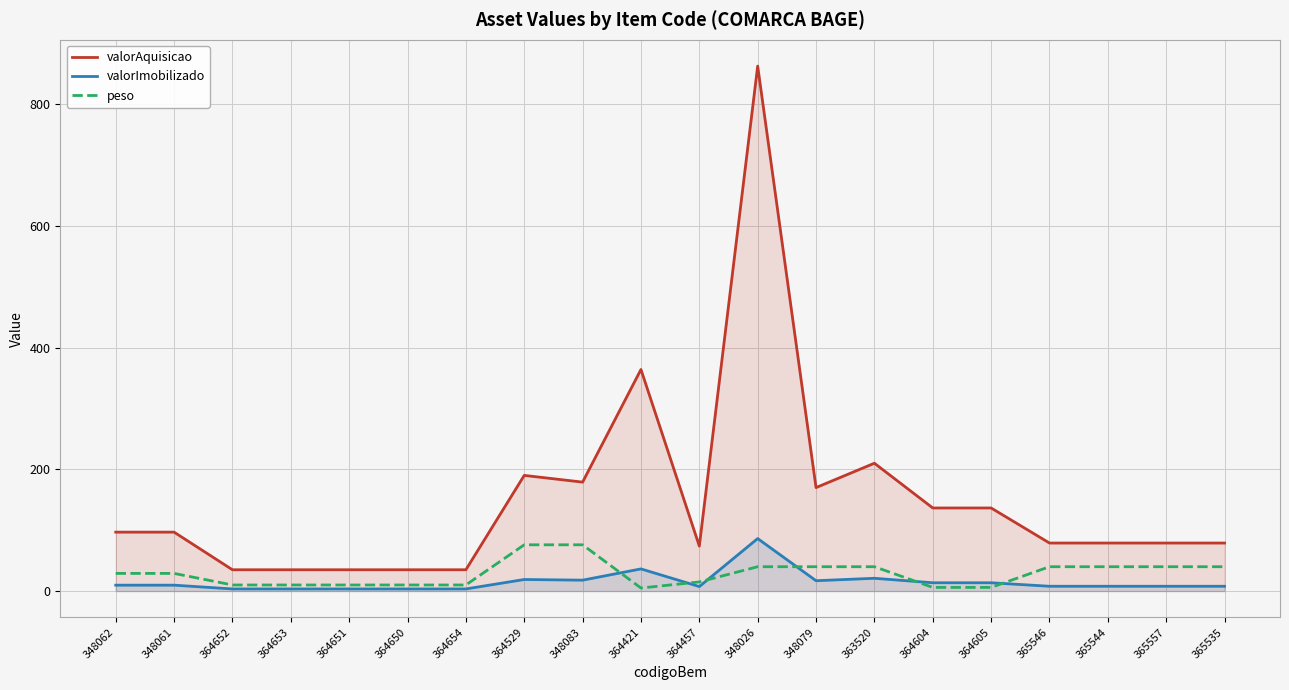

At which category does the chart reach its minimum across all series?

364652